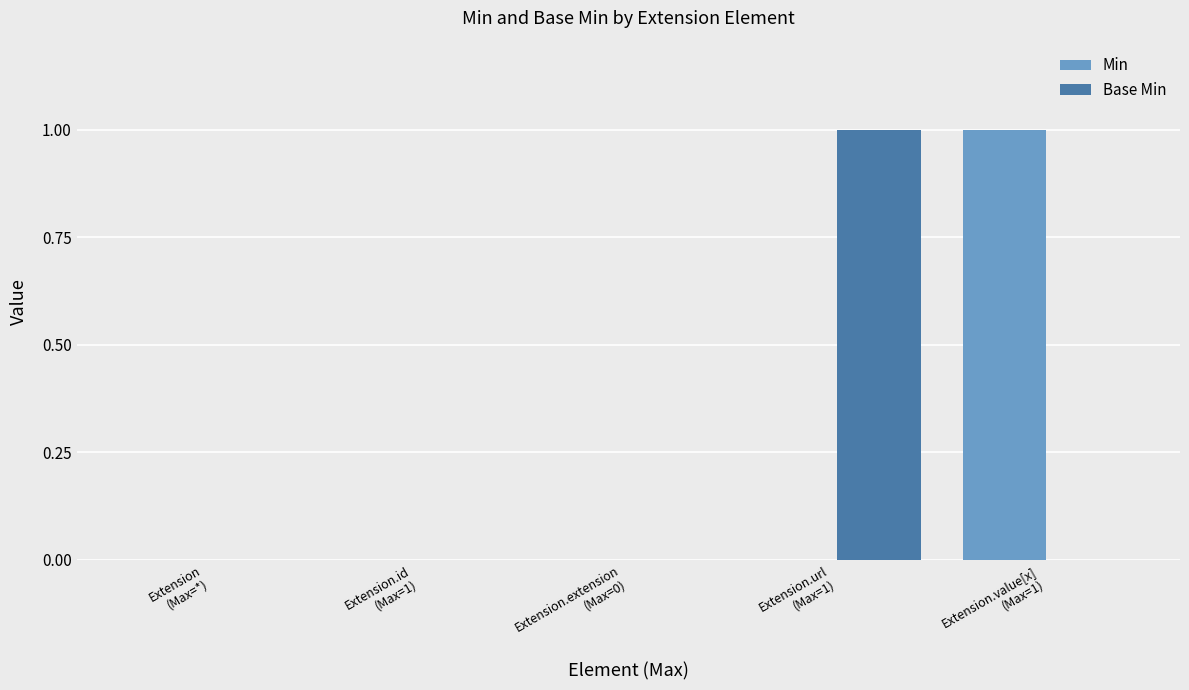

How many Base Min values are between 0 and 1?

5